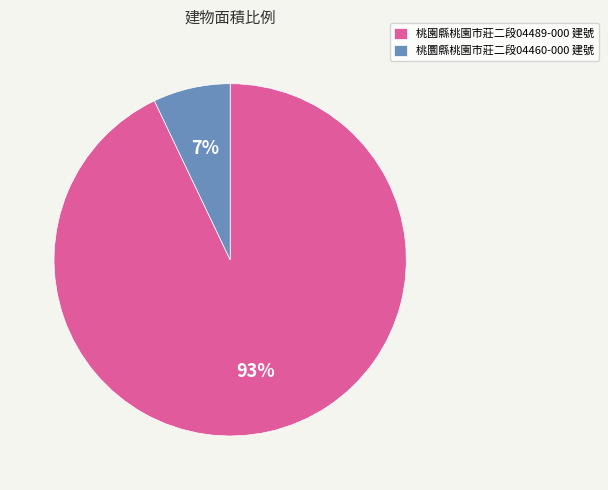

How many slices are in this pie chart?

2